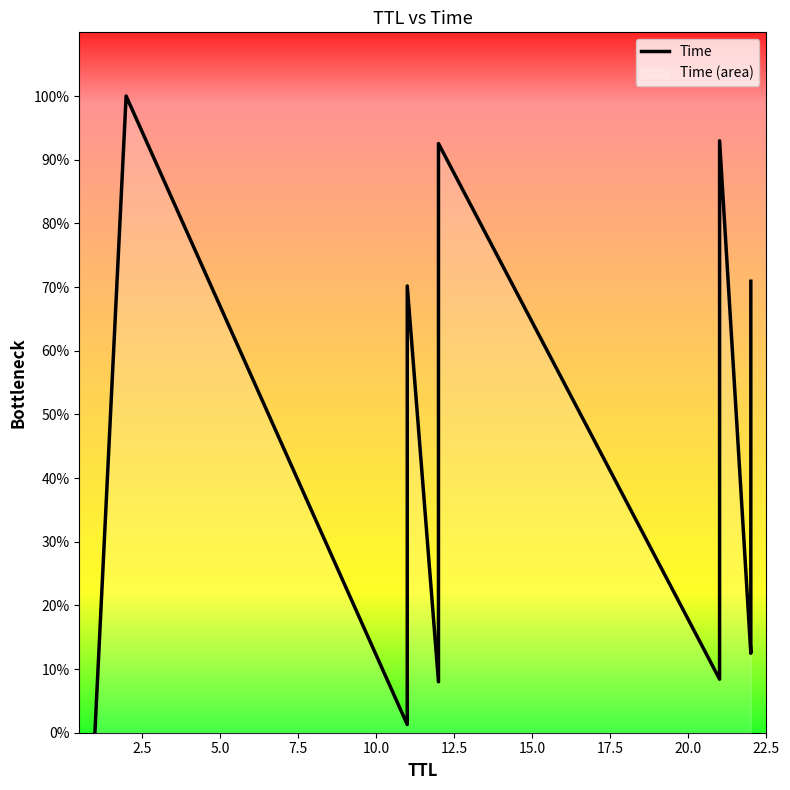

Does the chart display data point markers on the line(s)?

No